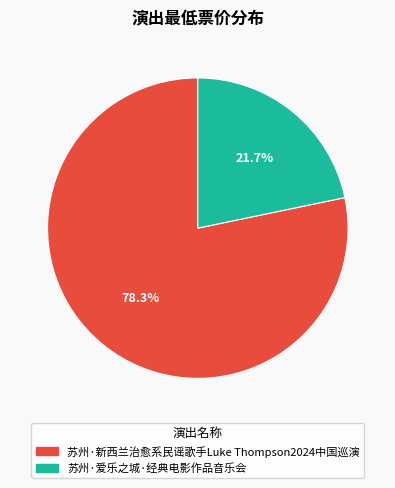

What percentage is the 苏州·爱乐之城·经典电影作品音乐会 slice, to the nearest percent?

22%